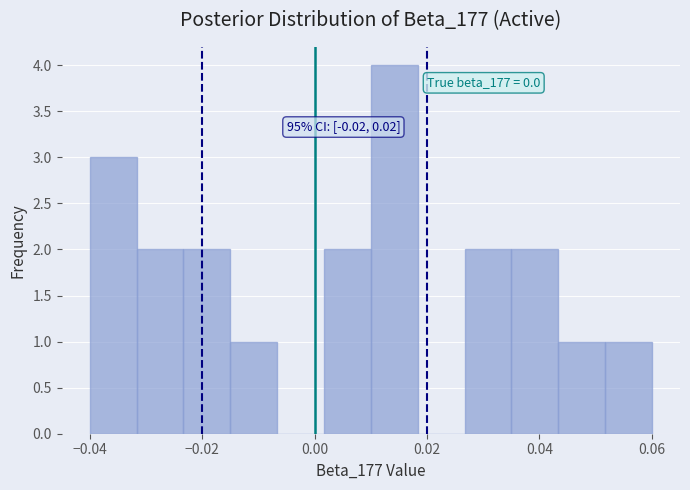

Which range on the x-axis has the tallest bar?

0.010 to 0.018